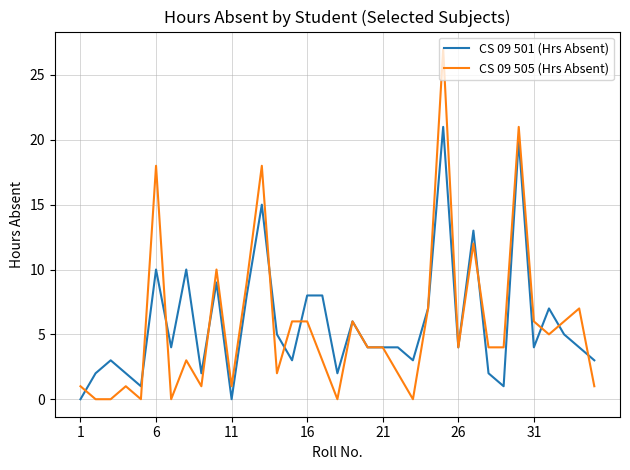

Which series has the widest spread of values?

CS 09 505 (Hrs Absent)